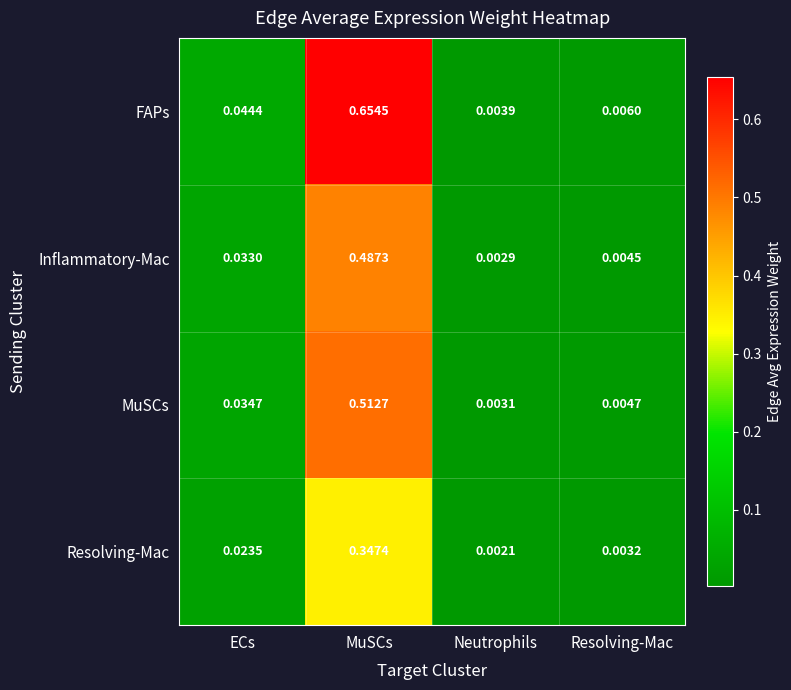

Between MuSCs and Resolving-Mac, which series saw the biggest shift?

FAPs